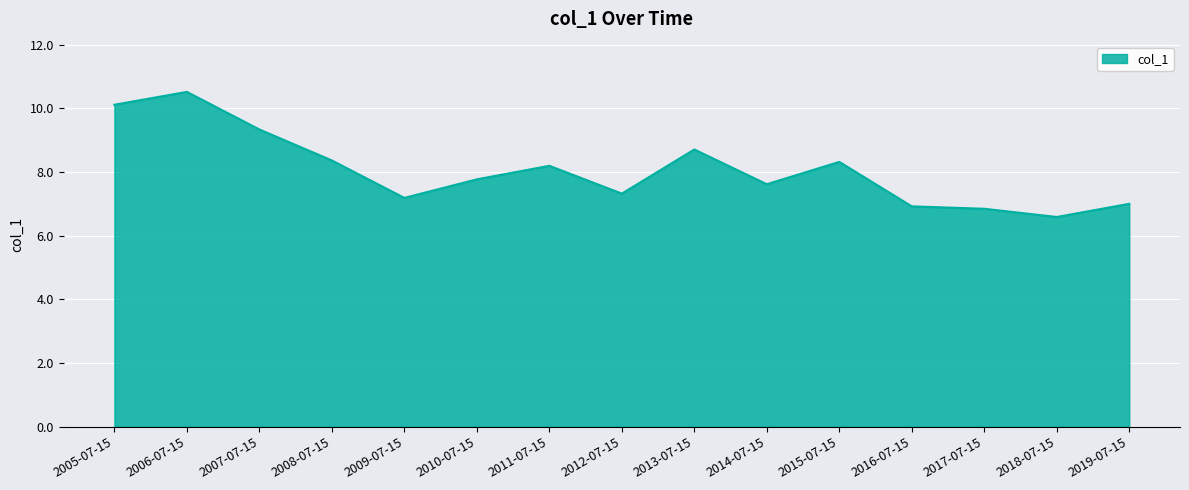

What position from the left is 2015-07-15?

11